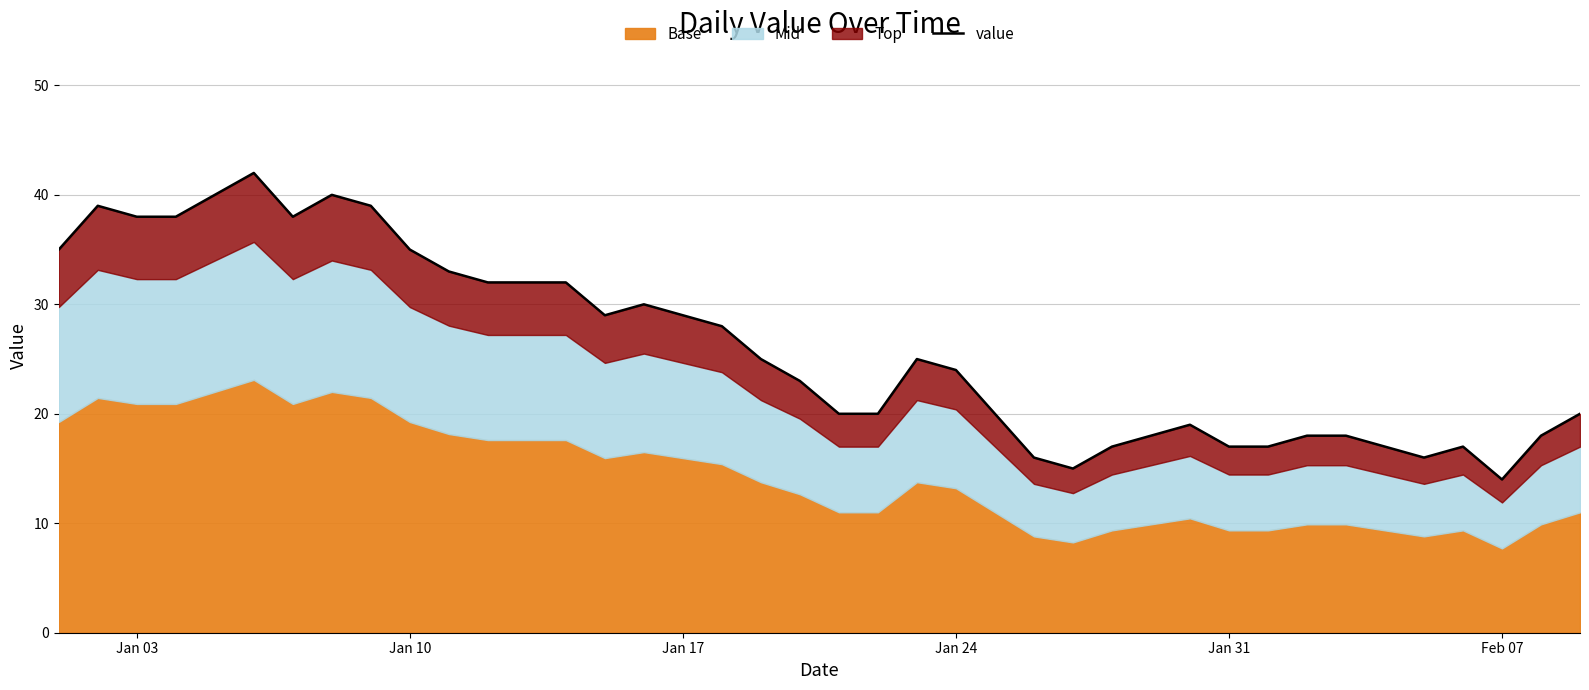

Reading left to right, list all the values displayed in this chart.

35	39	38	38	40	42	38	40	39	35	33	32	32	32	29	30	29	28	25	23	20	20	25	24	20	16	15	17	18	19	17	17	18	18	17	16	17	14	18	20